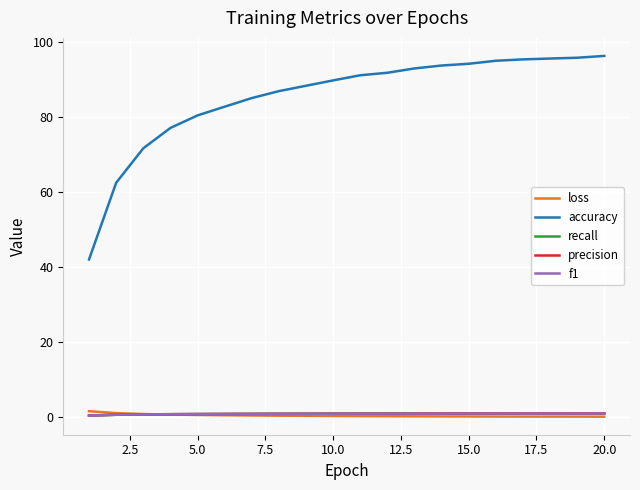

Which series has the largest total across all categories?

accuracy